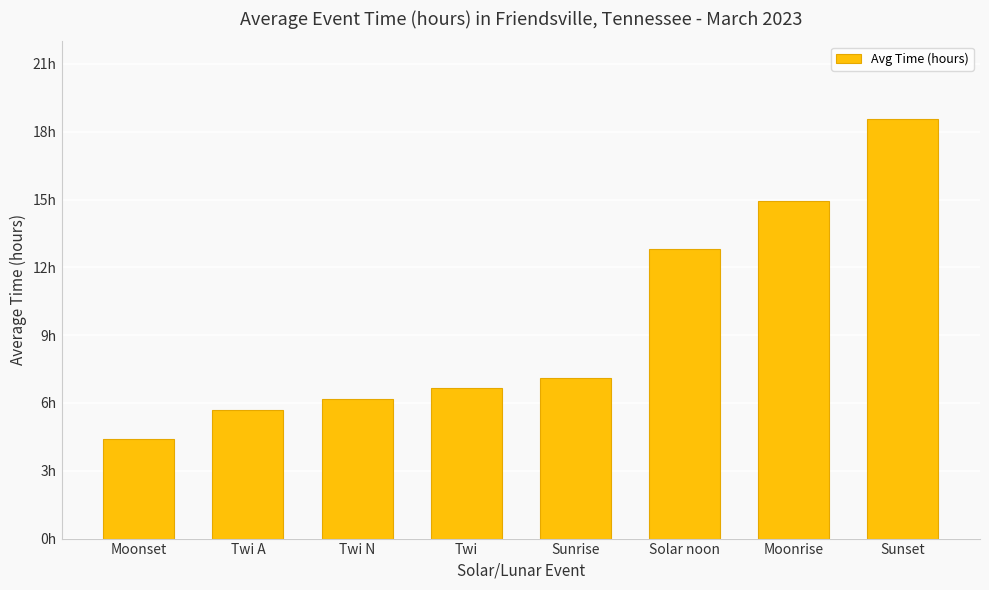

What position from the left is Sunset?

8